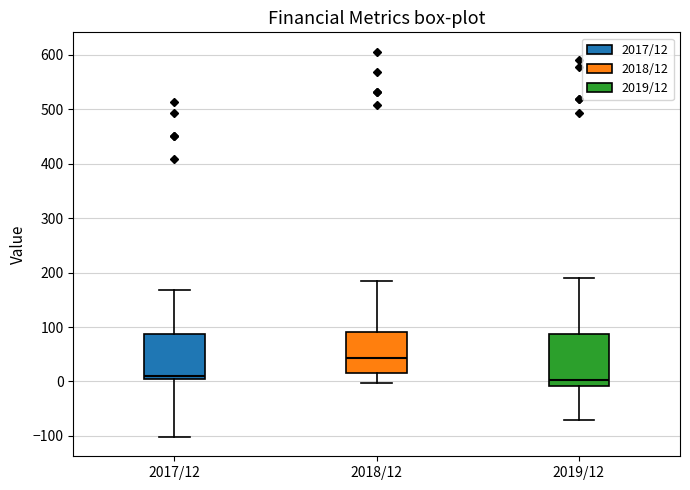

Reading left to right, transcribe this box plot: for each box, give where its median line is, the range the box spans, and where its two whiskers end, as read against the y-axis. The values are not printed on the chart, so give them approximately, as read against the axis.

2017/12: median 10 (just above the box's lower edge), box 10 to 90, whiskers -100 to 170
2018/12: median 40, box 20 to 90, whiskers 0 to 180
2019/12: median 0, box -10 to 90, whiskers -70 to 190